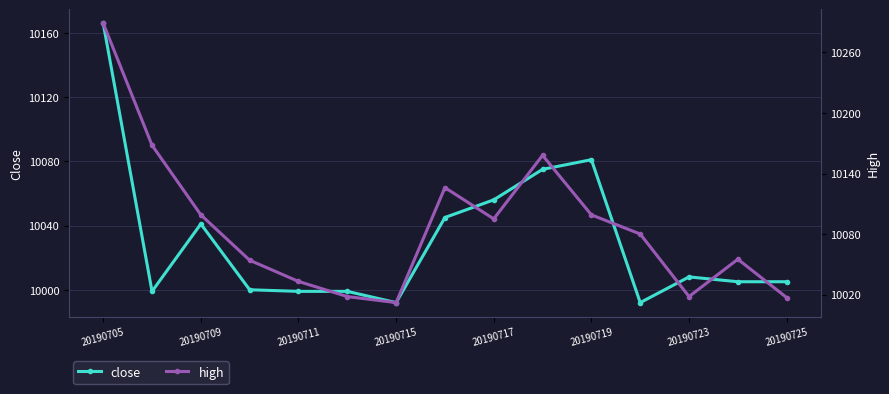

In high, how many points are higher than both neighbors (excluding endpoints)?

3